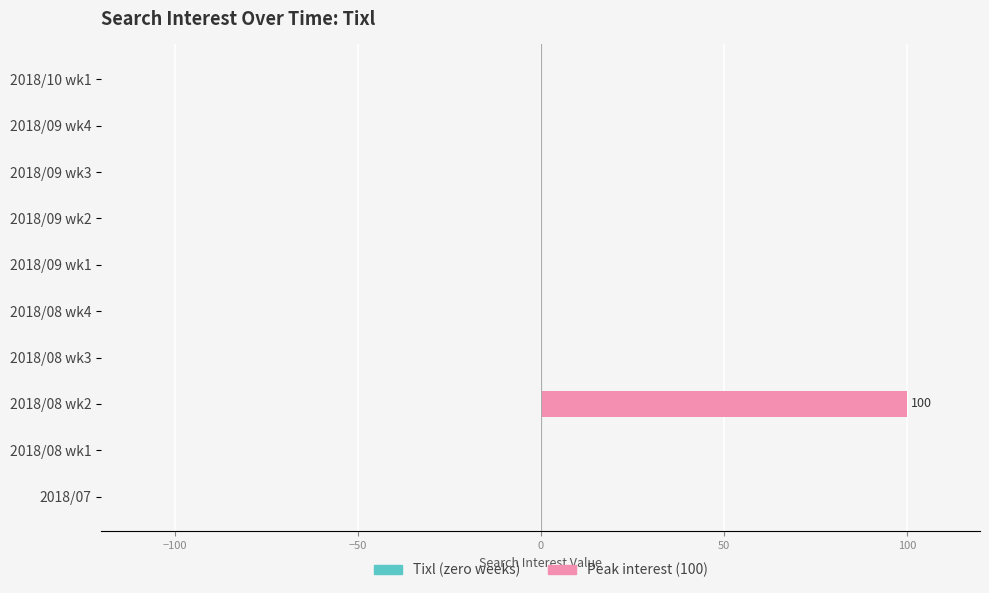

What is the change in value from 2018/08 wk1 to 2018/08 wk2?

+100